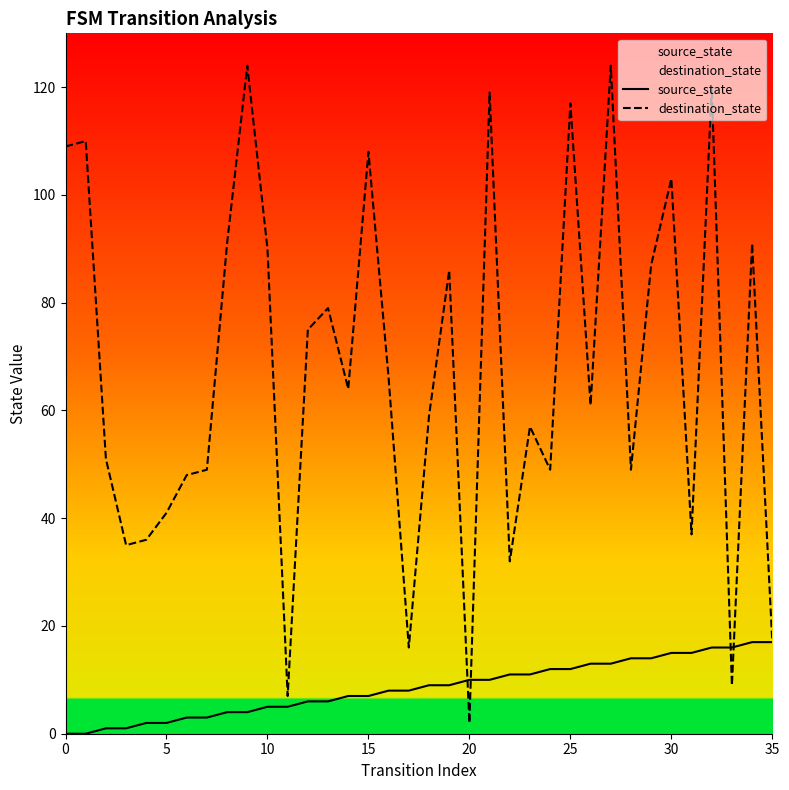

Which series has the widest spread of values?

destination_state